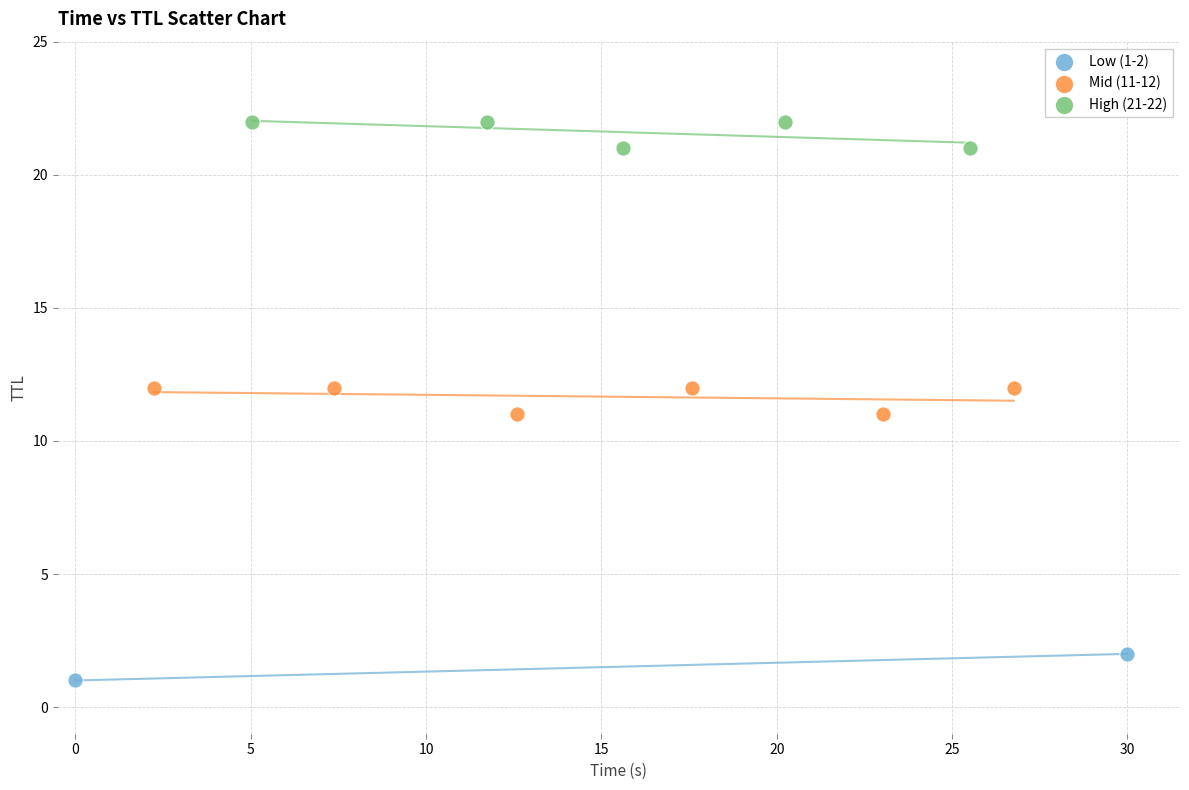

What are all the series names shown in the legend?

Low (1-2), Mid (11-12), High (21-22)